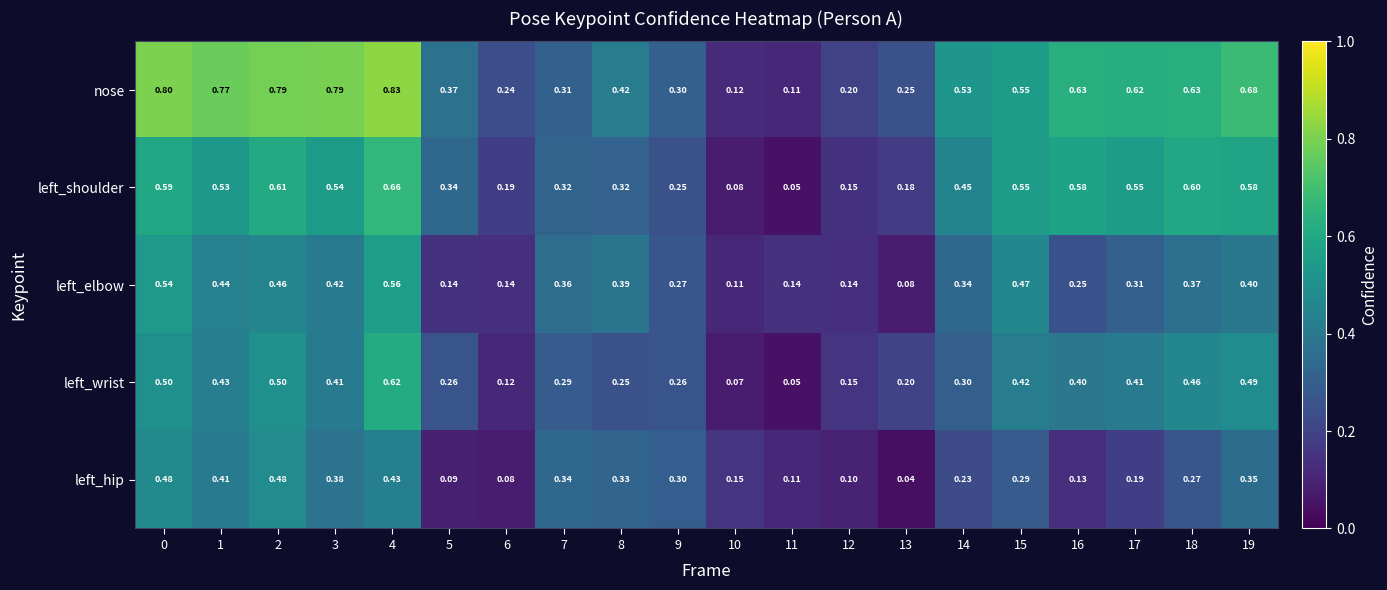

What is the difference between the highest and lowest values at 2?

0.3